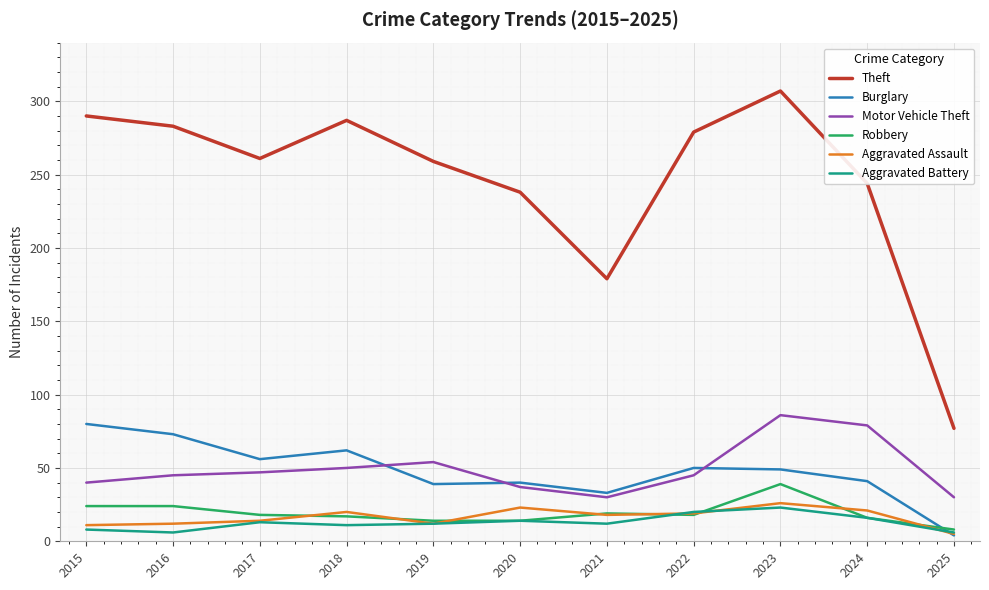

What is the total value across all series at 2019?

390